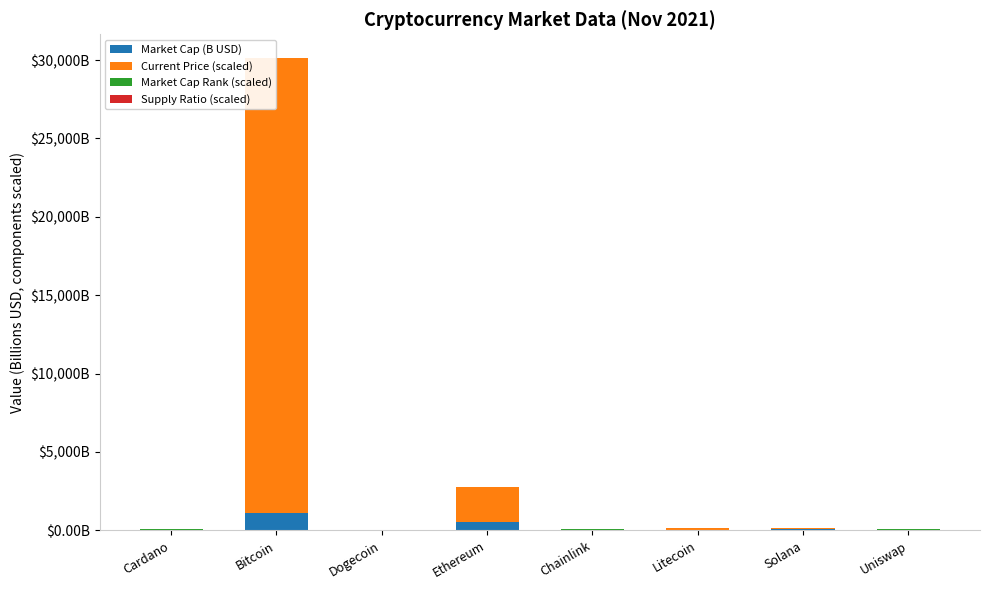

Is it true that Market Cap (B USD) equals 1094.4 at Bitcoin?

True